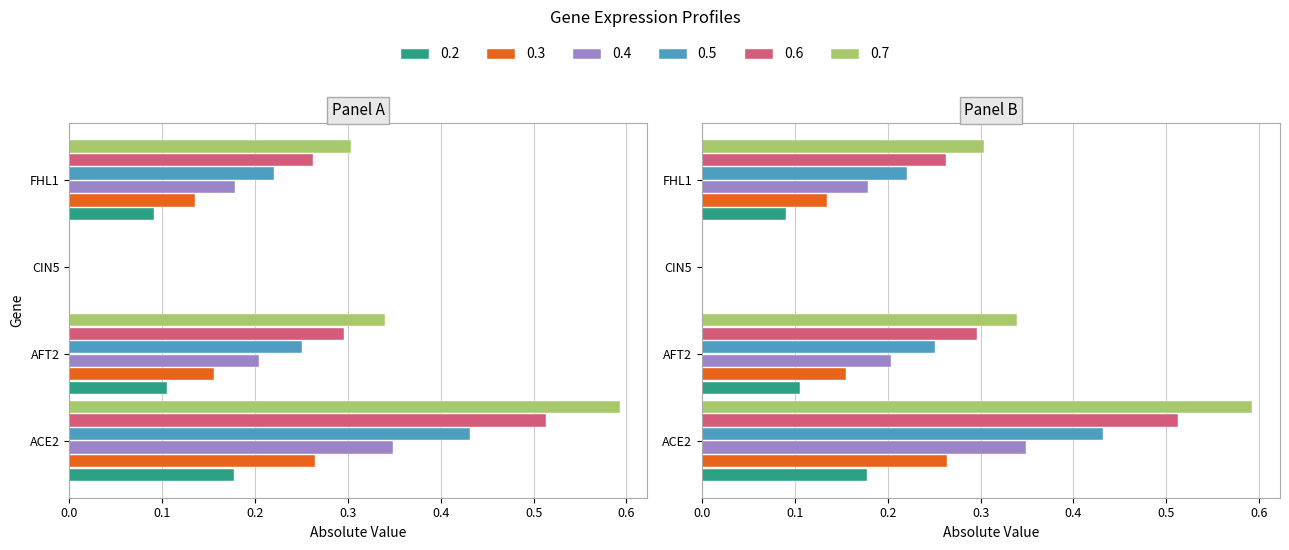

What value does the 0.3 series have at FHL1?

0.1